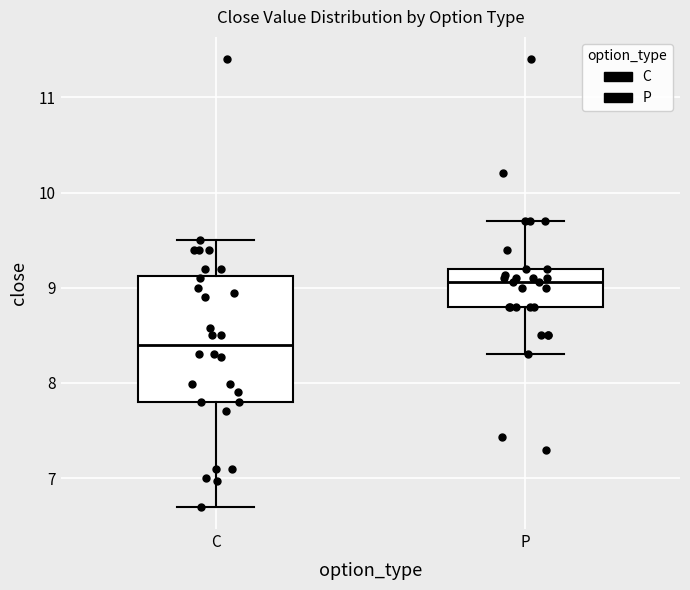

Which box's median line is the highest?

P